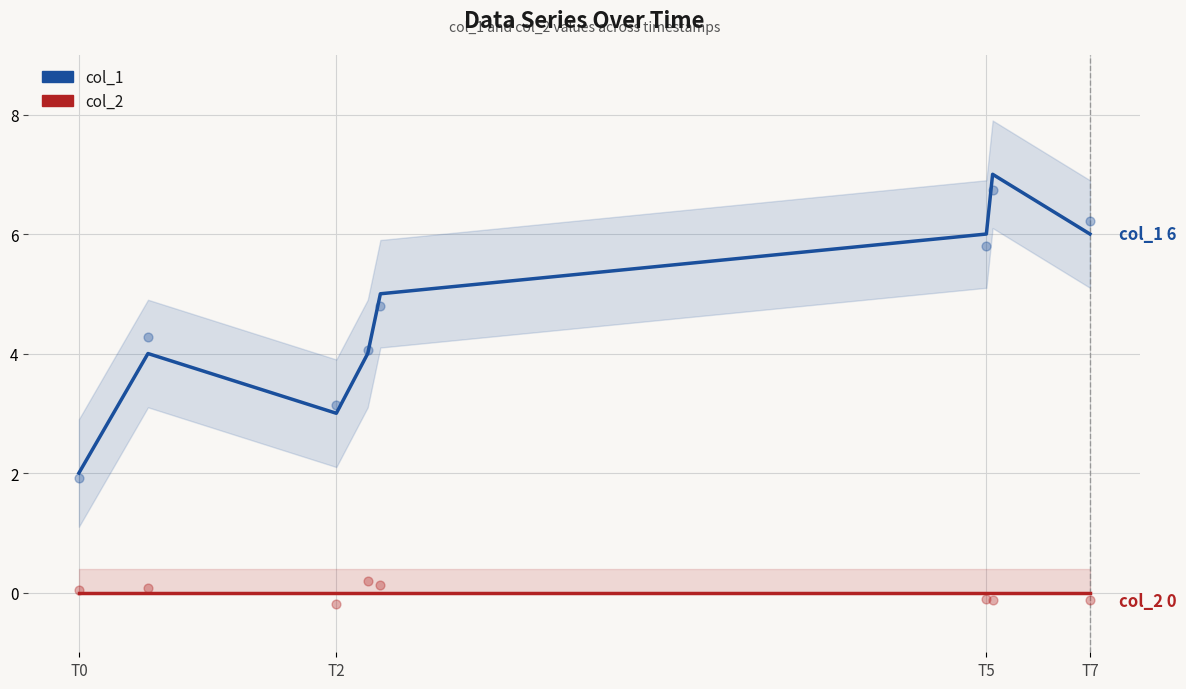

At how many categories does at least one series exceed 0?

8